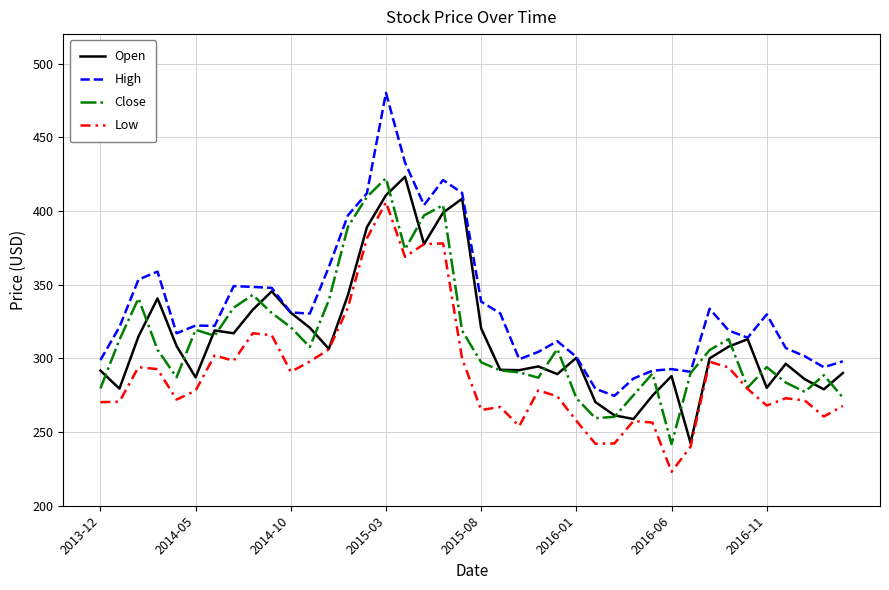

True or false: High and Low cross at least once.

False